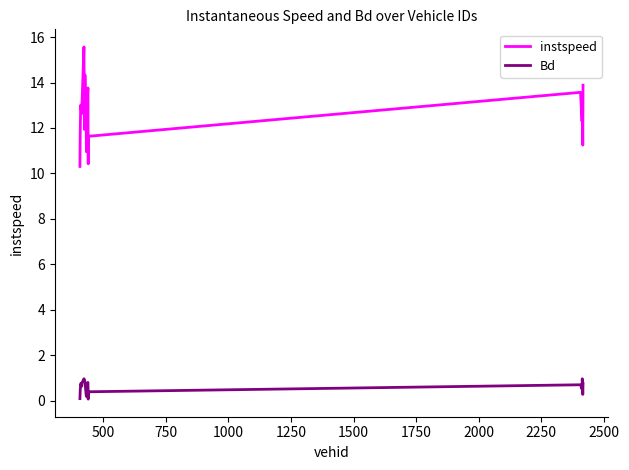

What is the difference between the maximum and minimum values in the instspeed series?

5.3